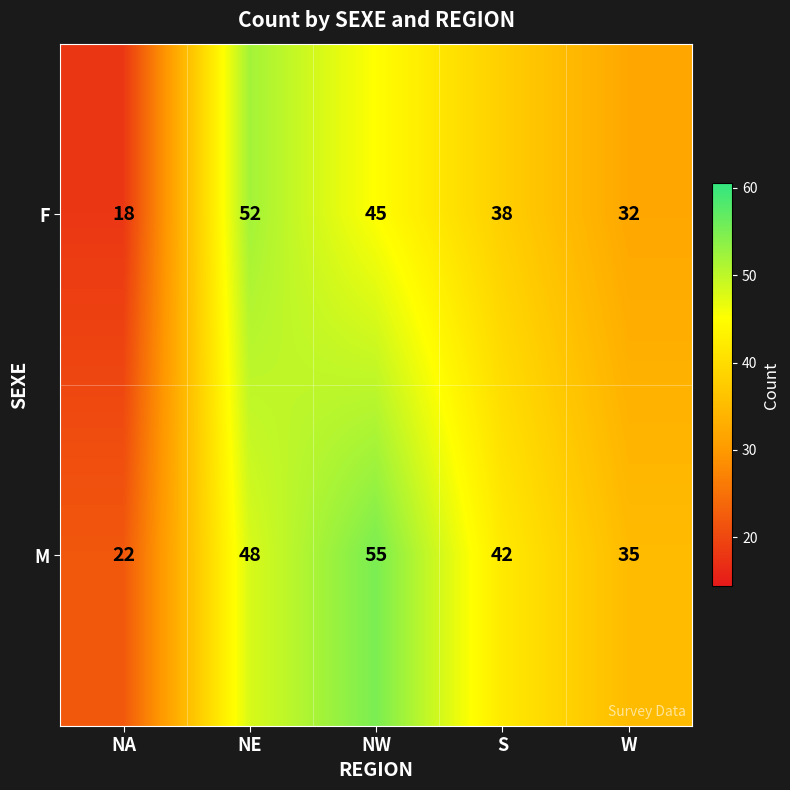

Which series has the widest spread of values?

F